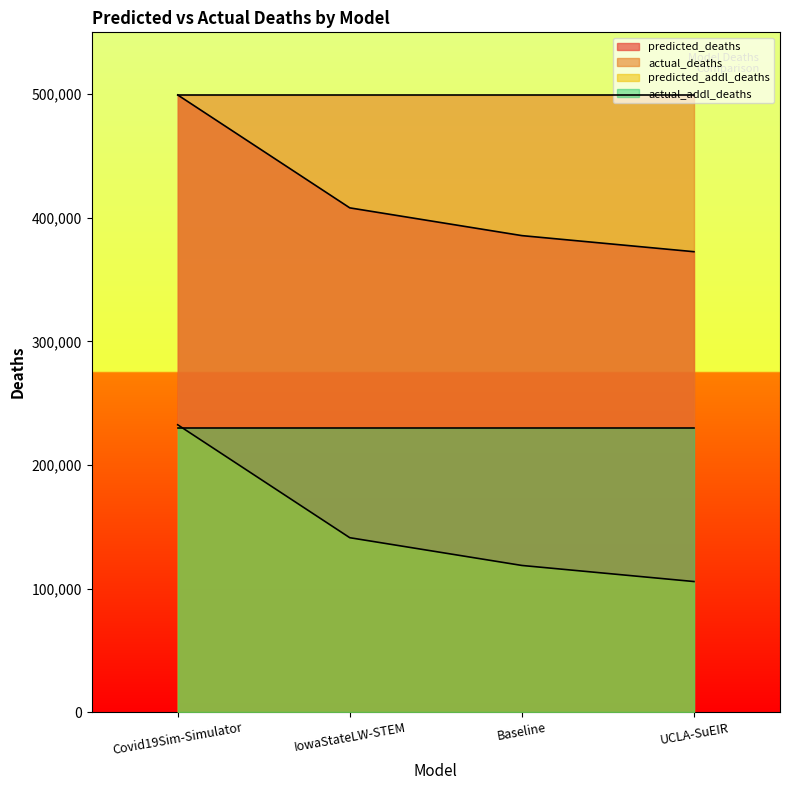

Which series changed the most between Baseline and UCLA-SuEIR?

predicted_deaths